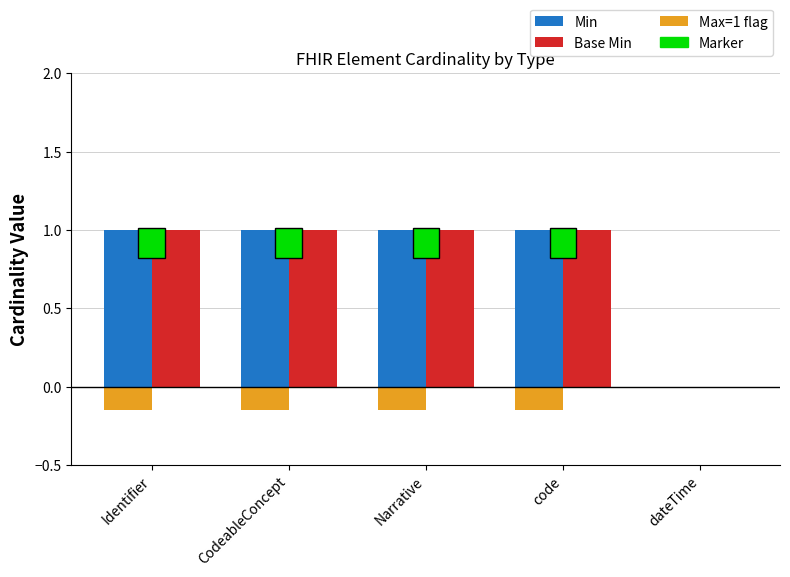

What is the total value across all series at Identifier?

1.9